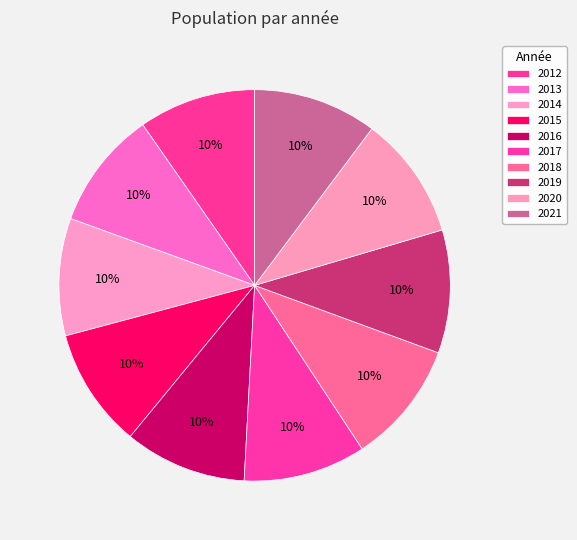

What percentage do 2016 and 2017 together represent?

20.2%